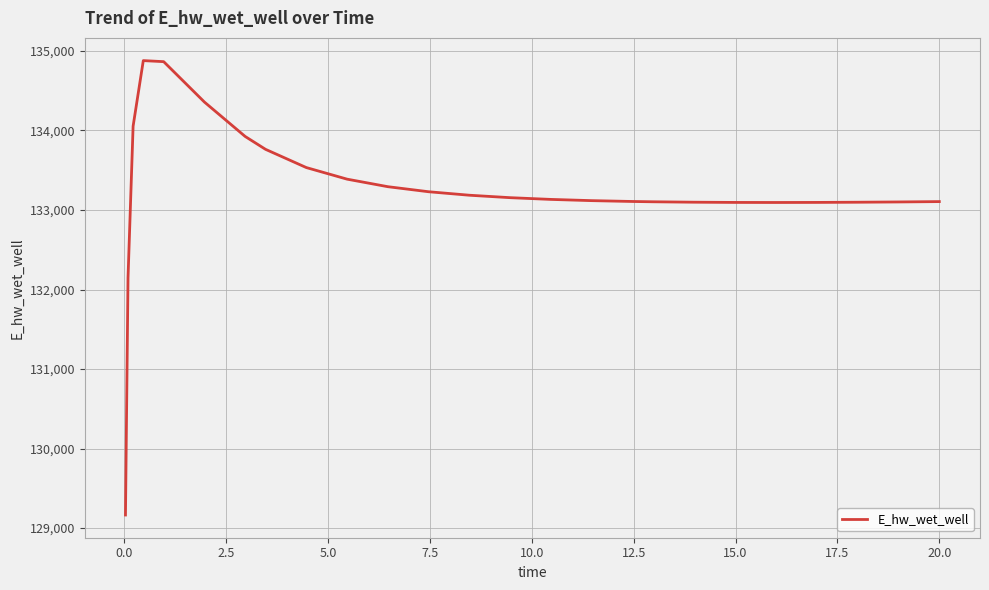

What is the difference between the maximum and minimum values?

5715.2